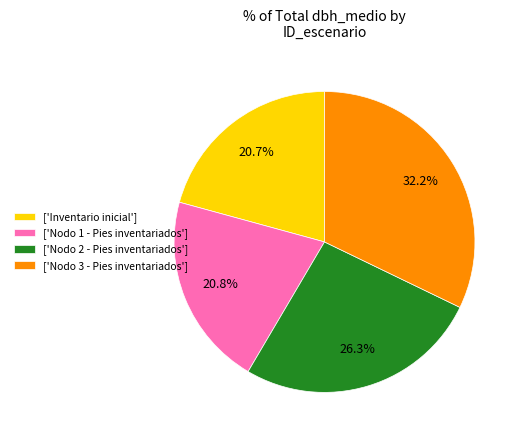

Is there a majority slice in this chart?

No